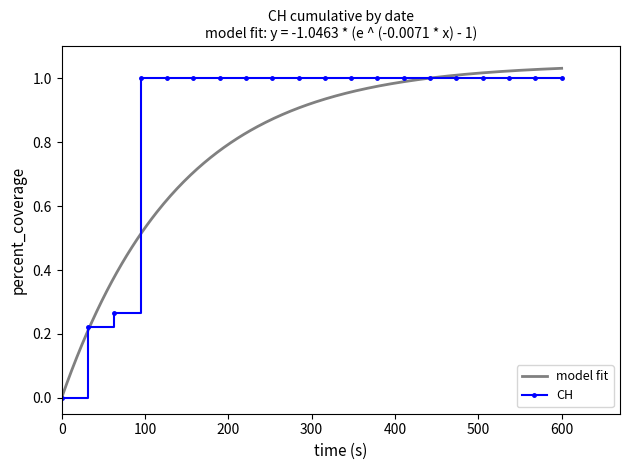

What is the highest value of the CH series?

1.0